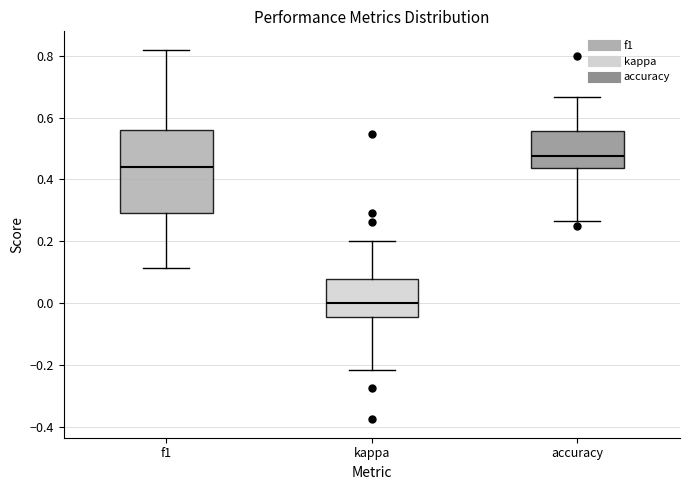

Reading left to right, read every box against the y-axis: the position of its median line, the range the box covers, and the ends of its whiskers. The values are not printed on the chart, so give them approximately, as read against the axis.

f1: median 0.44, box 0.30 to 0.56, whiskers 0.12 to 0.82
kappa: median 0.00, box -0.04 to 0.08, whiskers -0.22 to 0.20
accuracy: median 0.48, box 0.44 to 0.56, whiskers 0.26 to 0.66